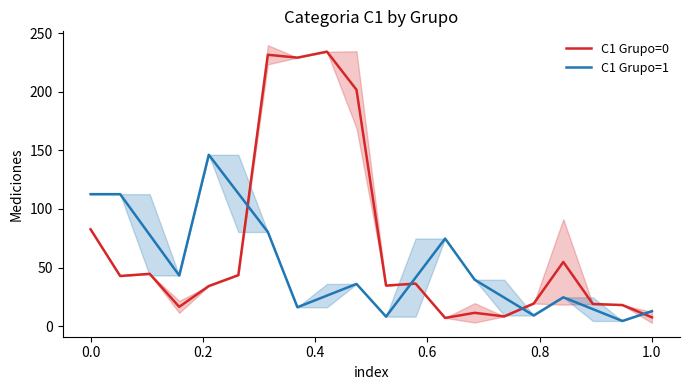

List the series in order of their overall mean, lowest first.

C1 Grupo=1, C1 Grupo=0